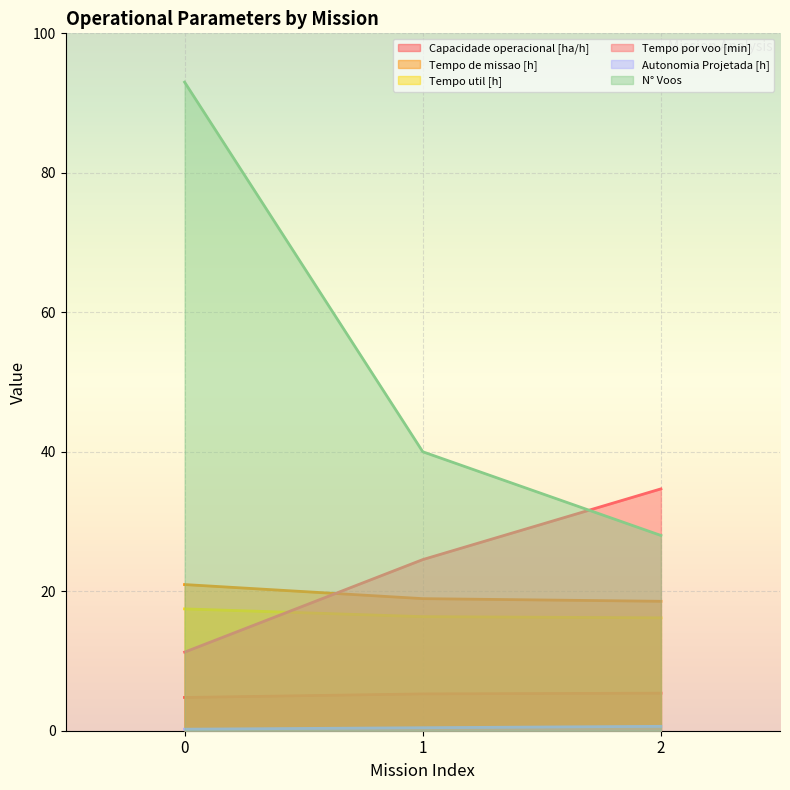

What is the difference between the highest and lowest values at 1?

39.6